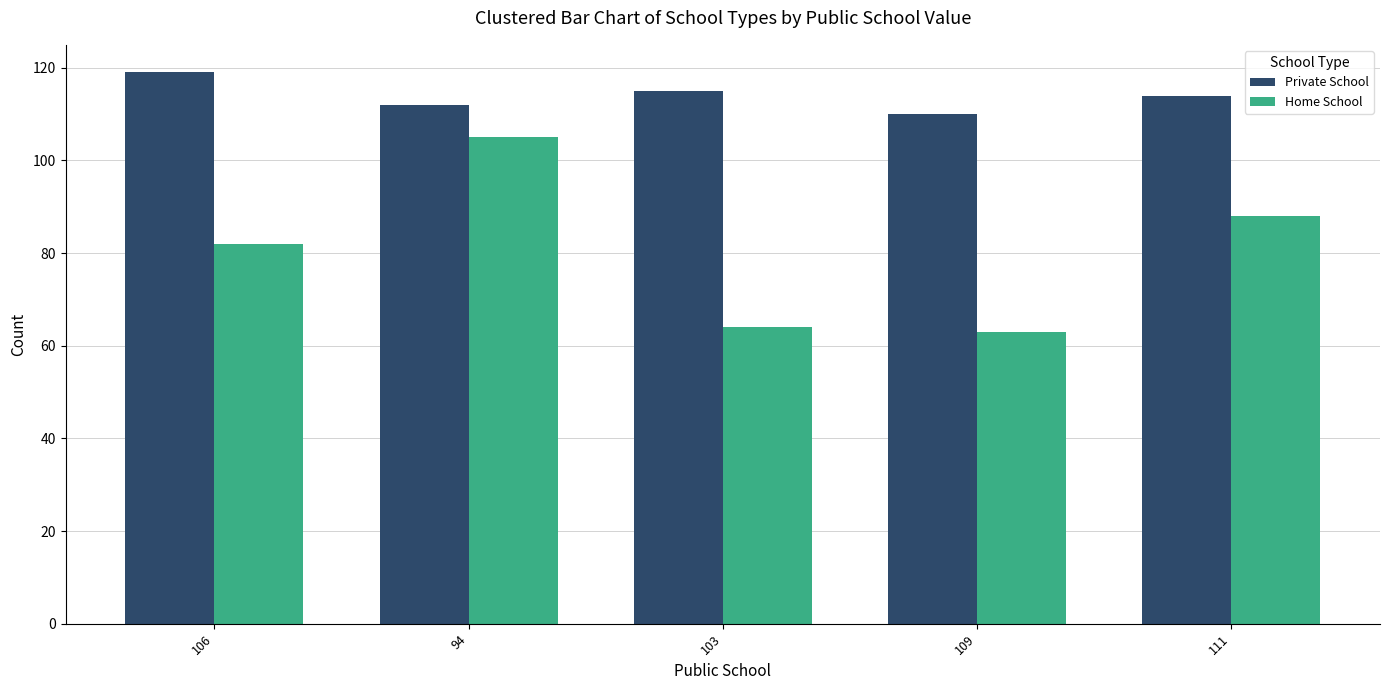

True or false: Home School has a value of 63 at 109.

True